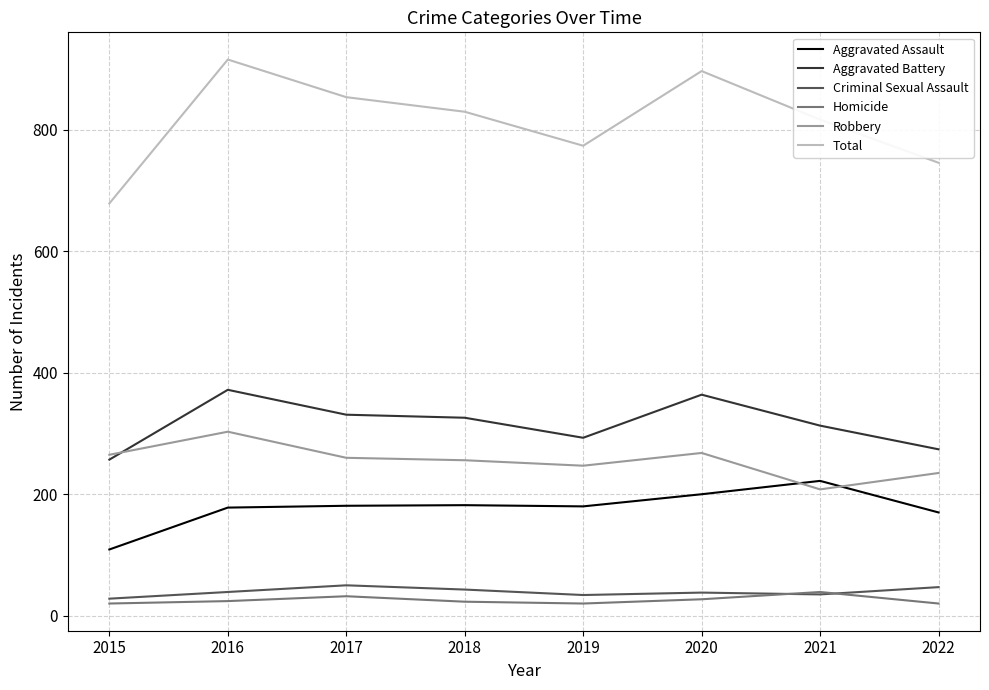

List the labels in order of Total value, largest first.

2016, 2020, 2017, 2018, 2021, 2019, 2022, 2015